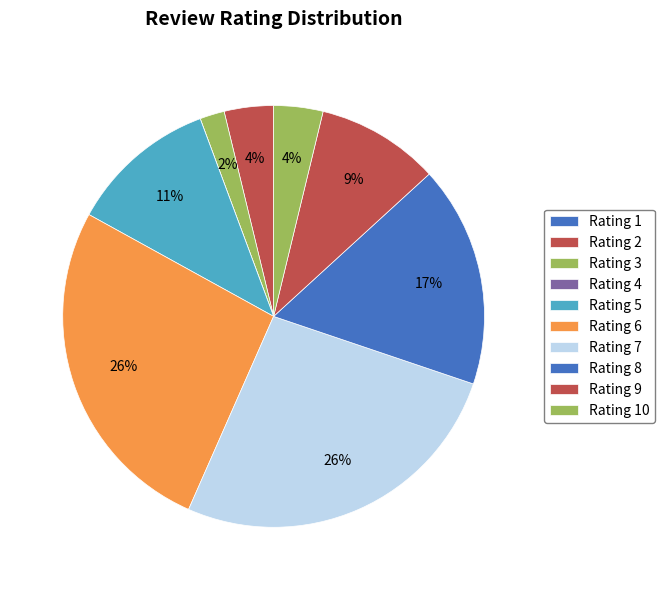

Count the number of slices in the pie.

10